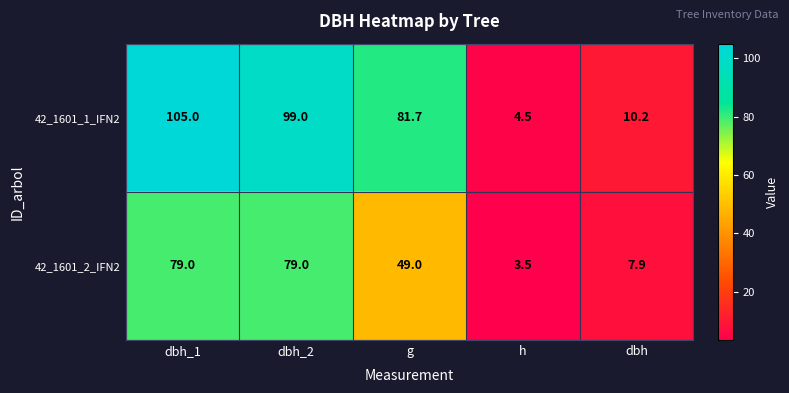

The 42_1601_1_IFN2 series shows 14.8 at dbh. True or false?

False